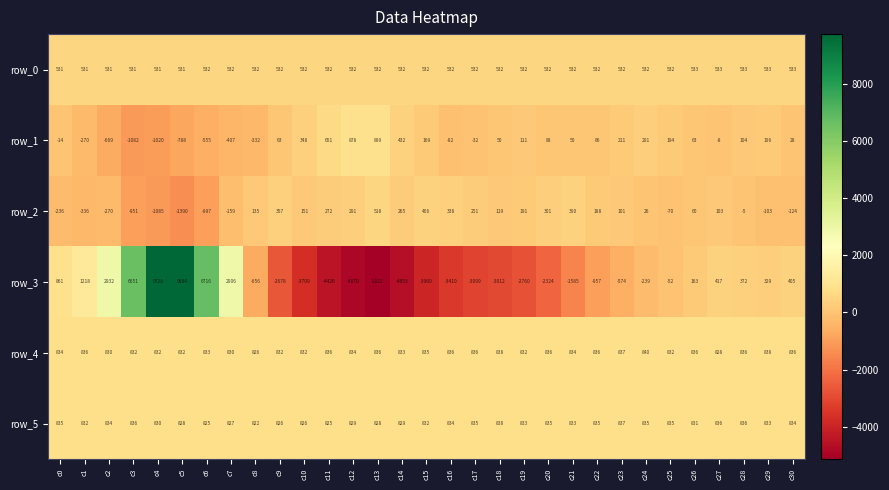

Which series has the largest total across all categories?

row_4